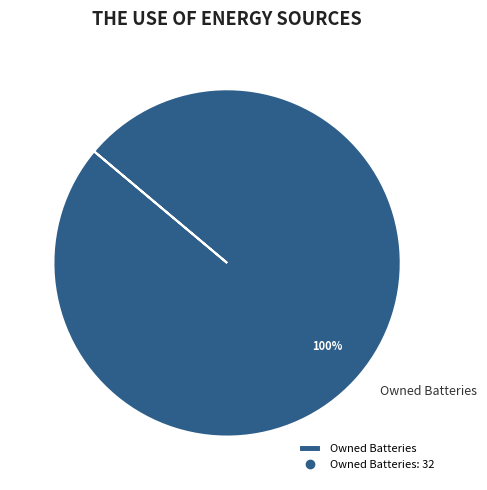

The Owned Batteries slice represents 100% of the pie. True or false?

True